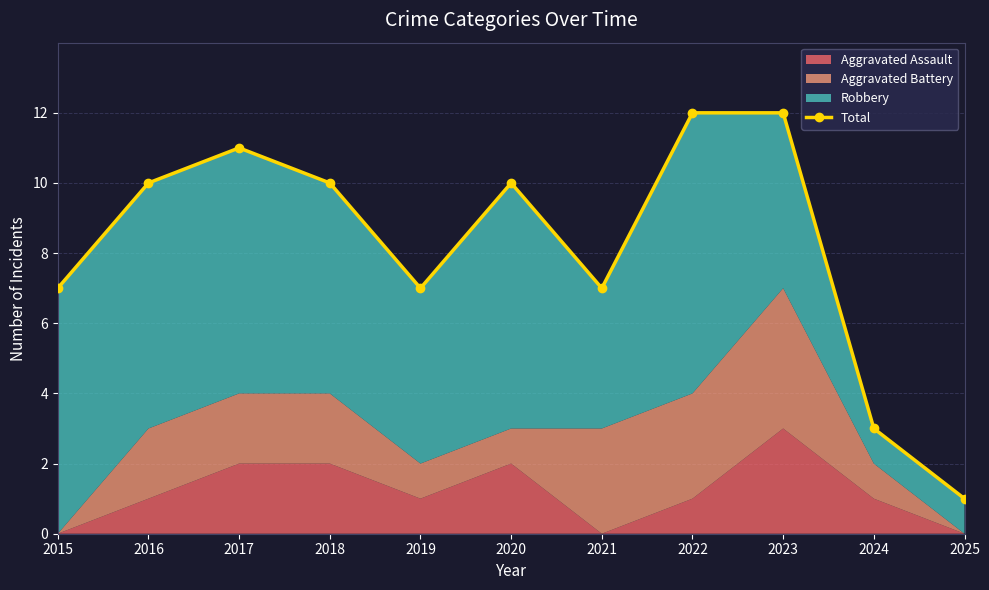

Is it true that the value at 2023 is 12?

True